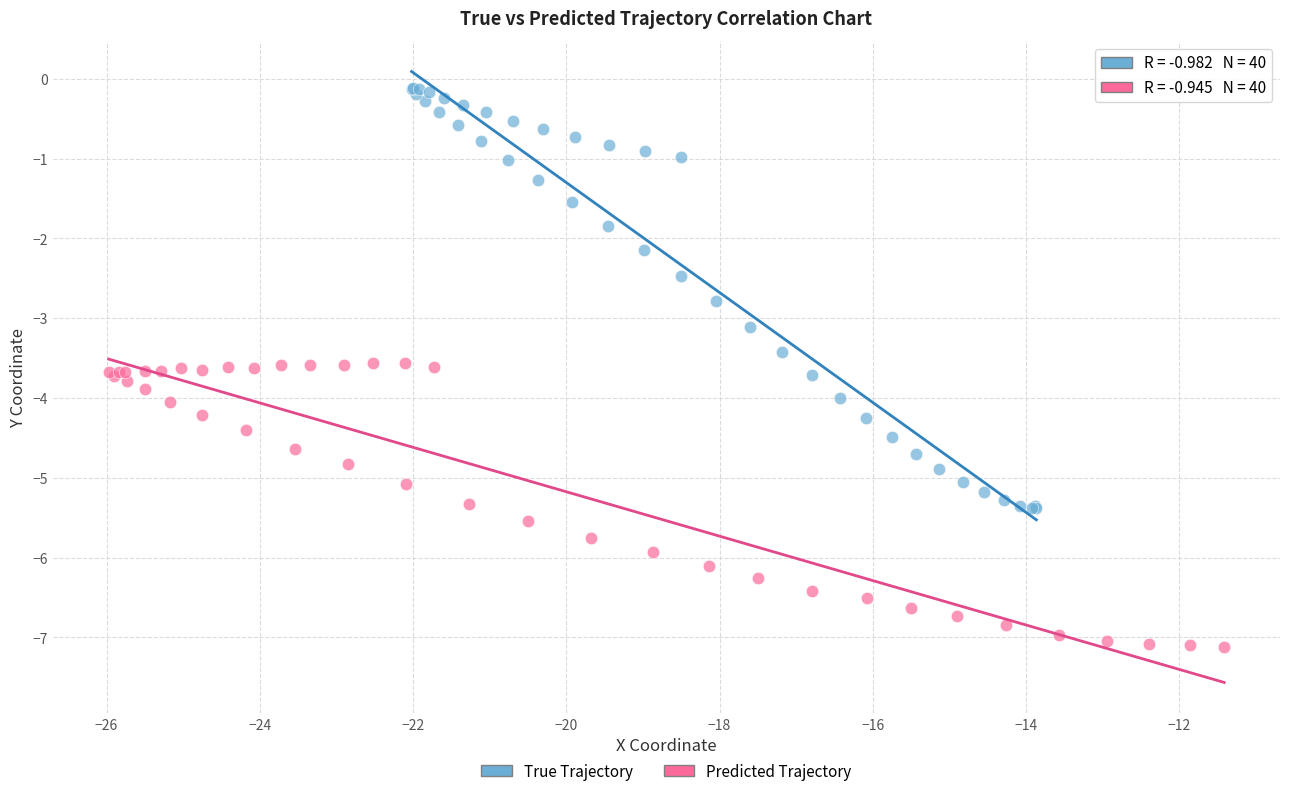

What are all the series names shown in the legend?

True Trajectory, Predicted Trajectory